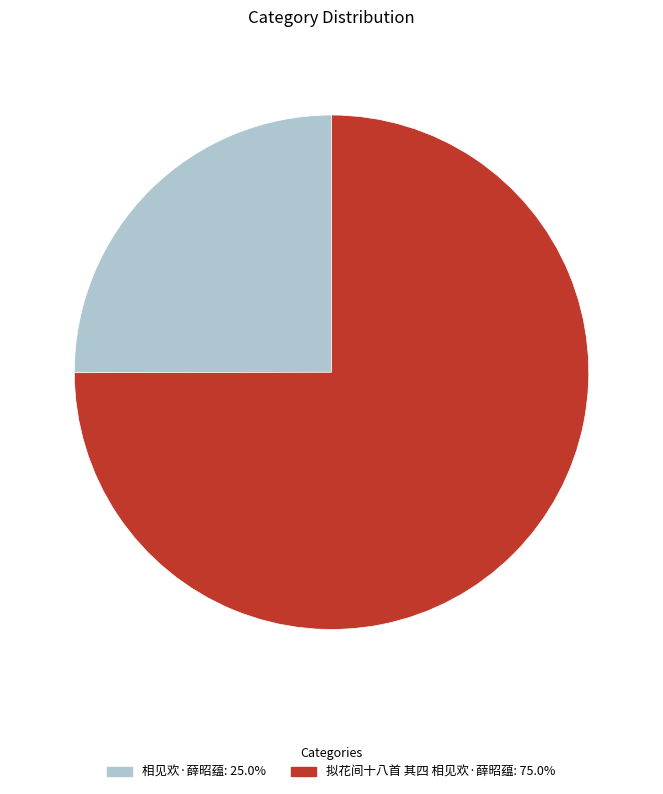

Approximately how many times larger is the value at 相见欢·薛昭蕴 compared to 拟花间十八首 其四 相见欢·薛昭蕴?

0.3